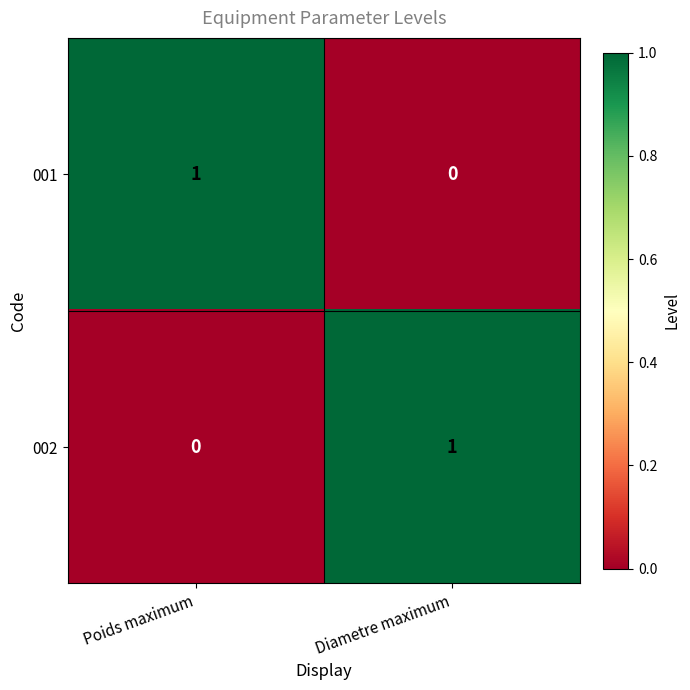

Rank the categories by 002 value from lowest to highest.

Poids maximum, Diametre maximum